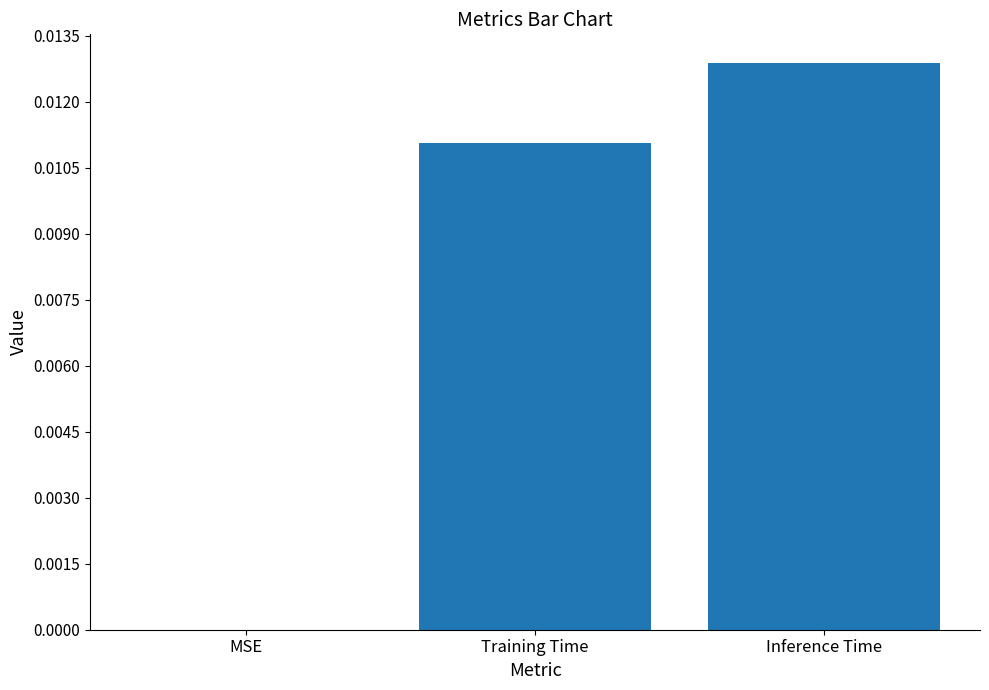

The chart shows a value of 0.0 at Inference Time. True or false?

True